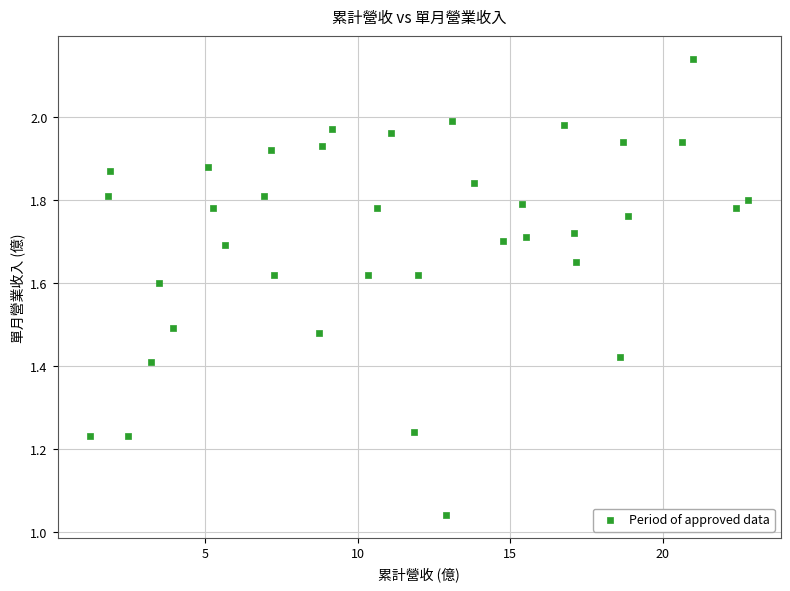

What is the range of Y values (max minus min)?

1.1